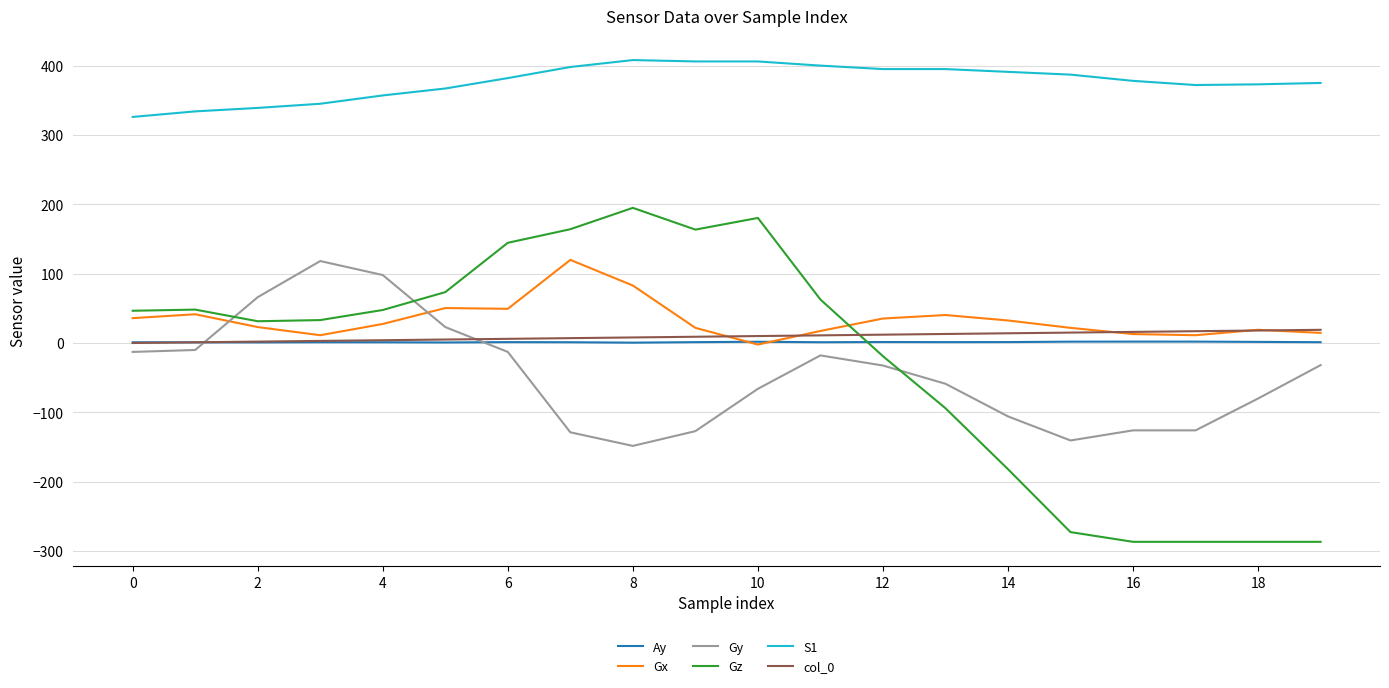

What is the minimum value shown in the chart?

-286.7